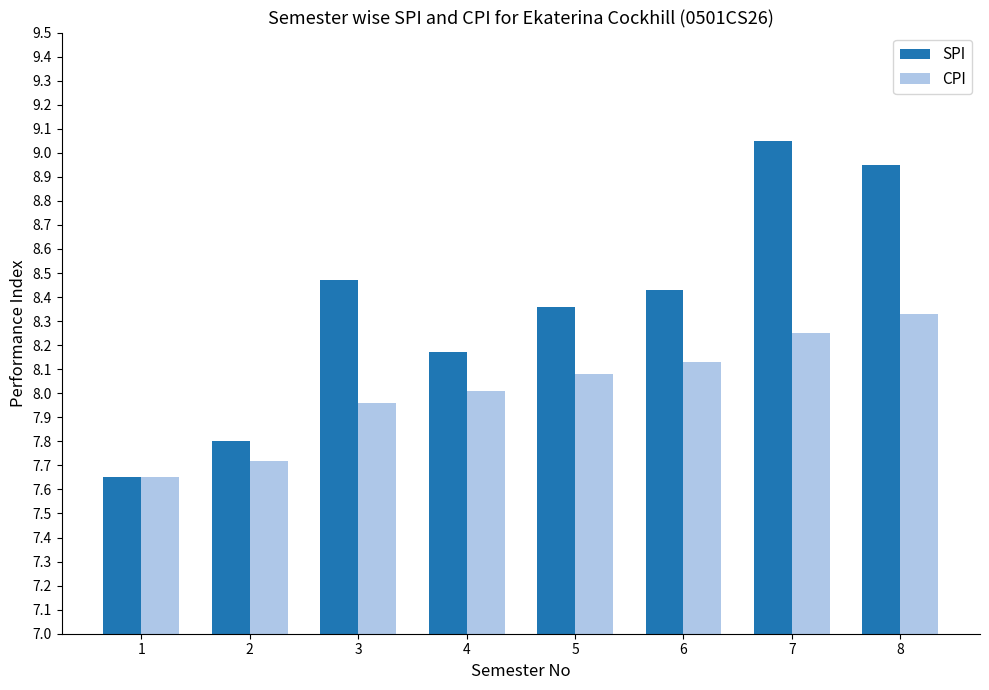

What is the difference between the second highest and second lowest values in the CPI series?

0.5